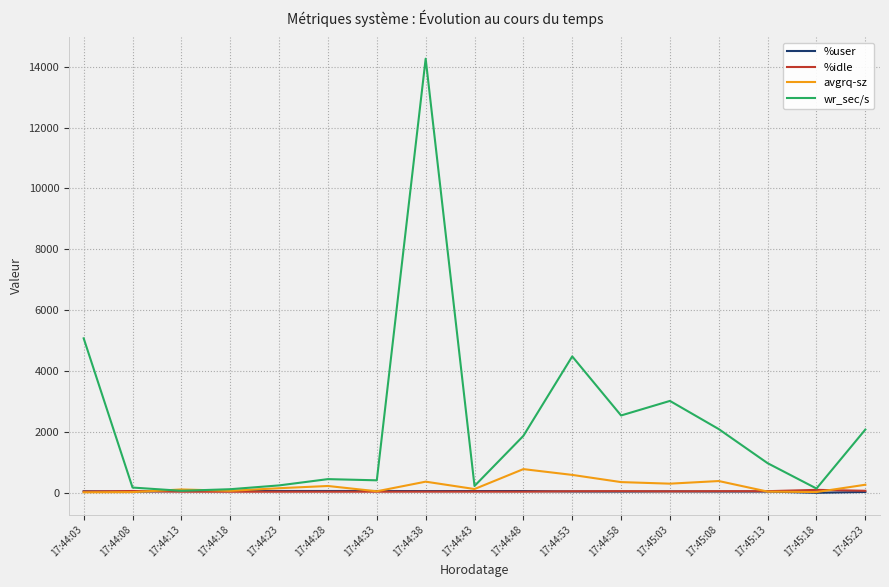

Does the chart have visible grid lines?

Yes